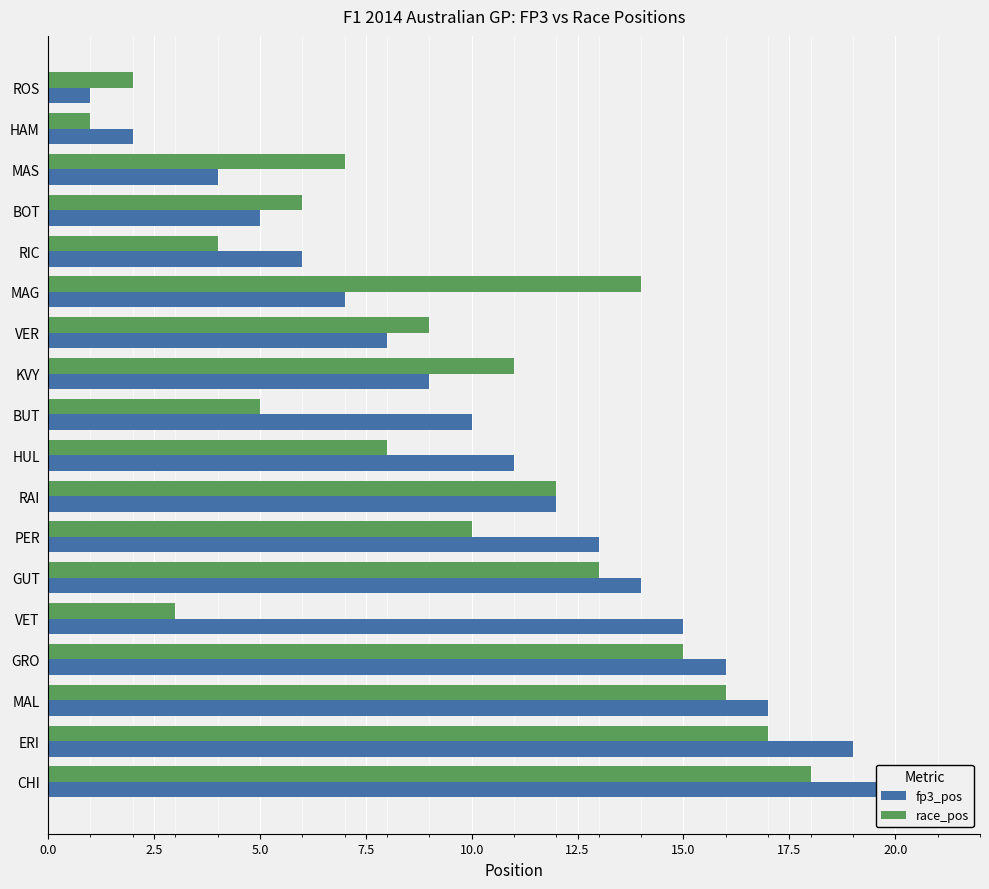

The fp3_pos series shows 3 at MAS. True or false?

False